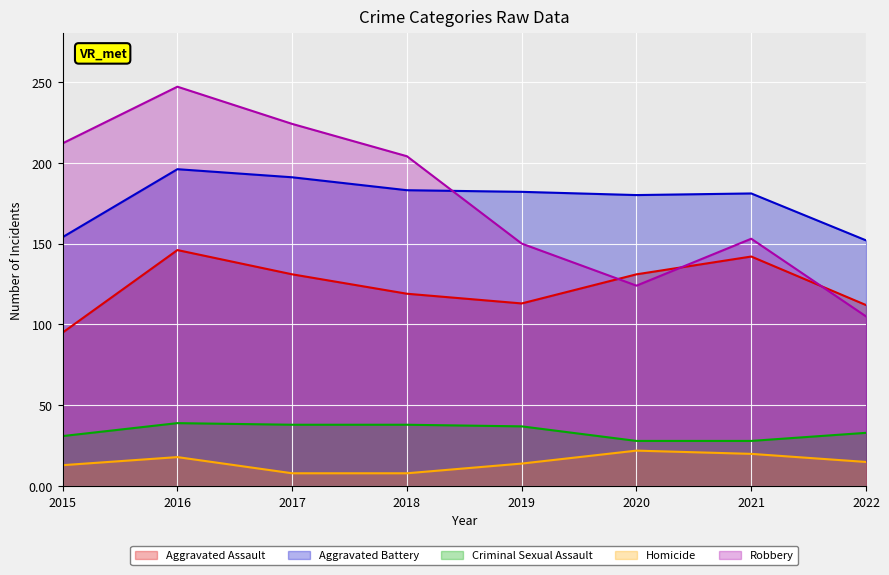

Reading right to left, list all the values displayed in this chart.

Aggravated Assault: 112	142	131	113	119	131	146	95
Aggravated Battery: 152	181	180	182	183	191	196	154
Criminal Sexual Assault: 33	28	28	37	38	38	39	31
Homicide: 15	20	22	14	8	8	18	13
Robbery: 105	153	124	150	204	224	247	212